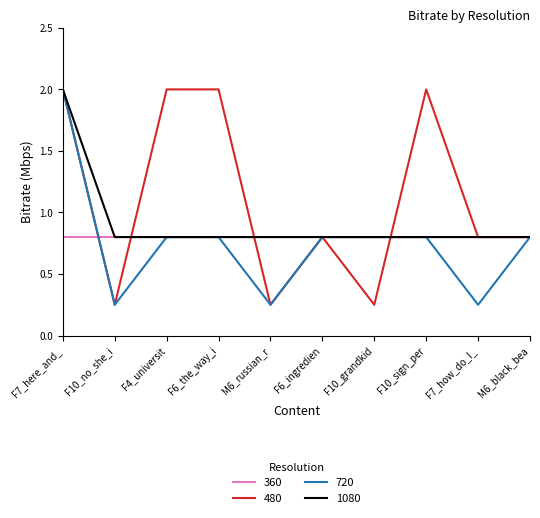

What is the difference between the maximum and minimum values in the 1080 series?

1.2